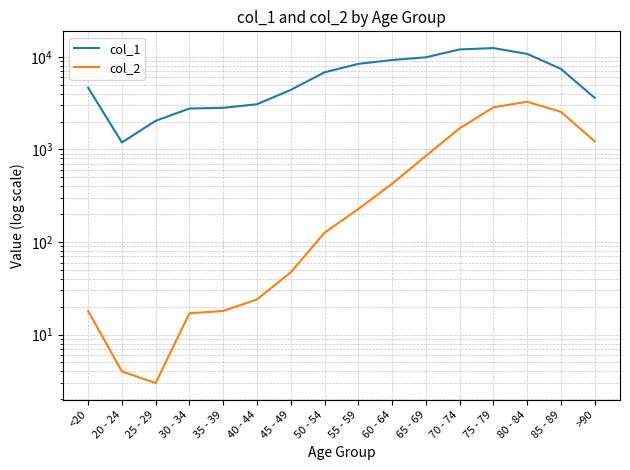

What is the total value across all series at 75 - 79?

15282